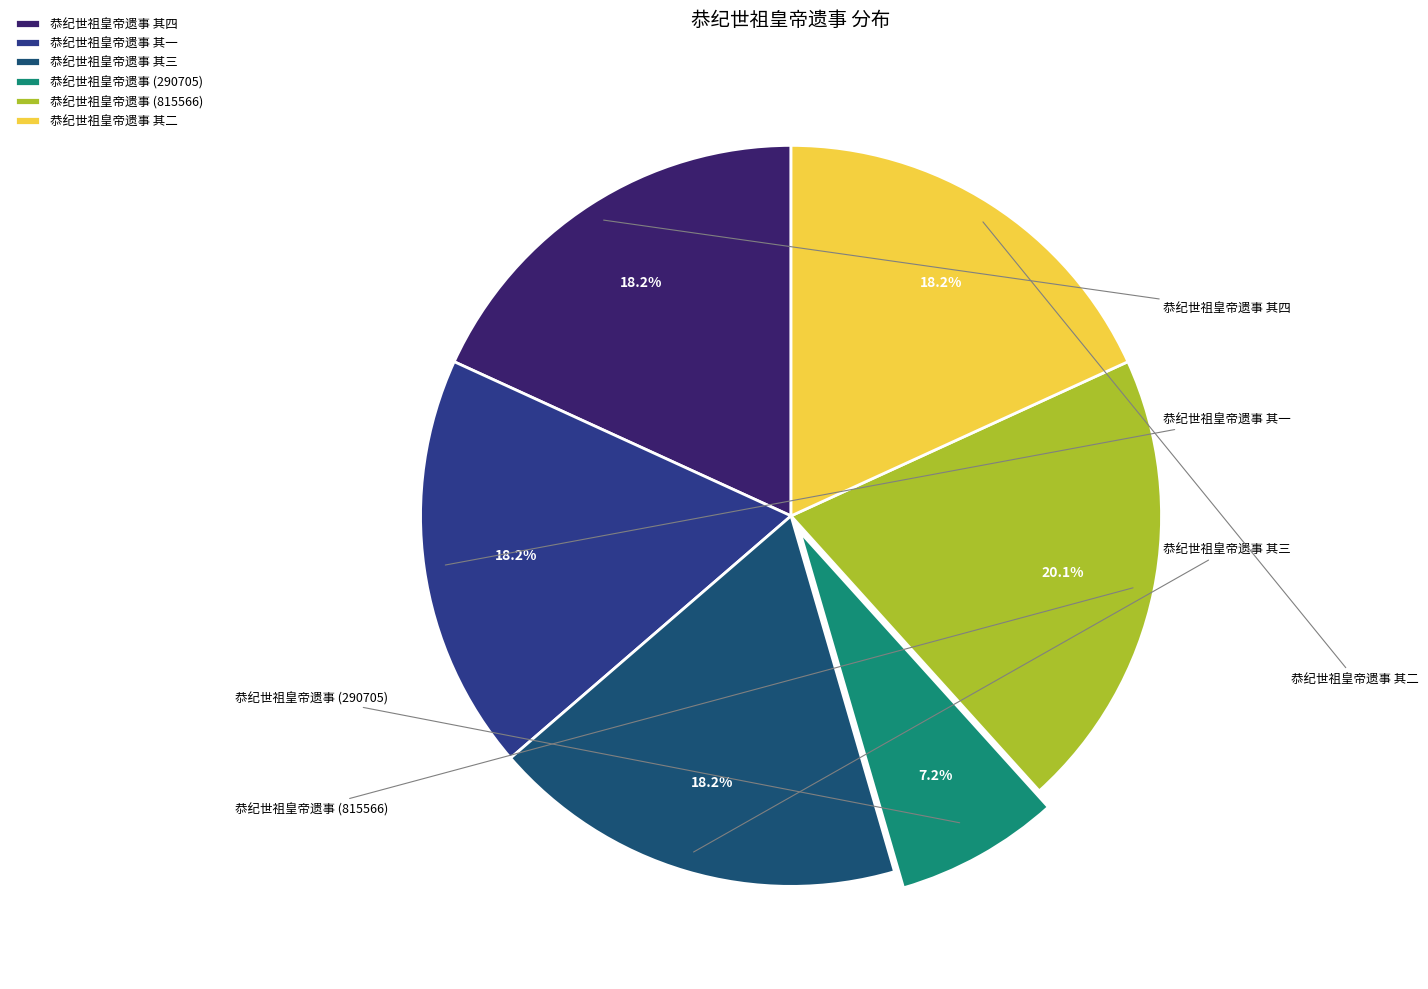

Which slice is the smallest?

恭纪世祖皇帝遗事 (290705)